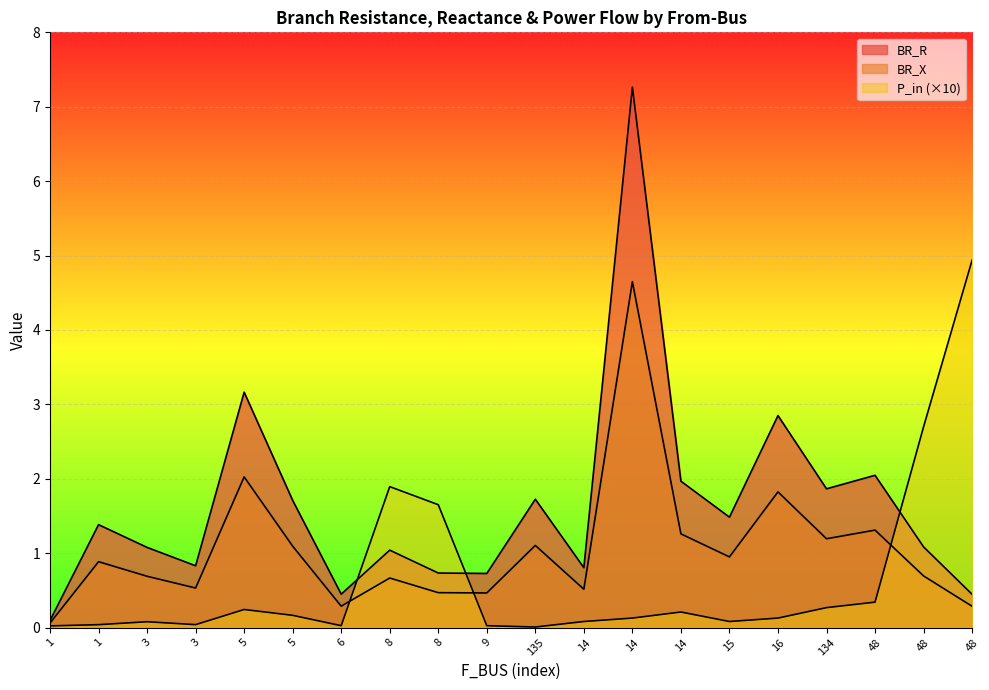

Does the chart display data point markers on the line(s)?

No